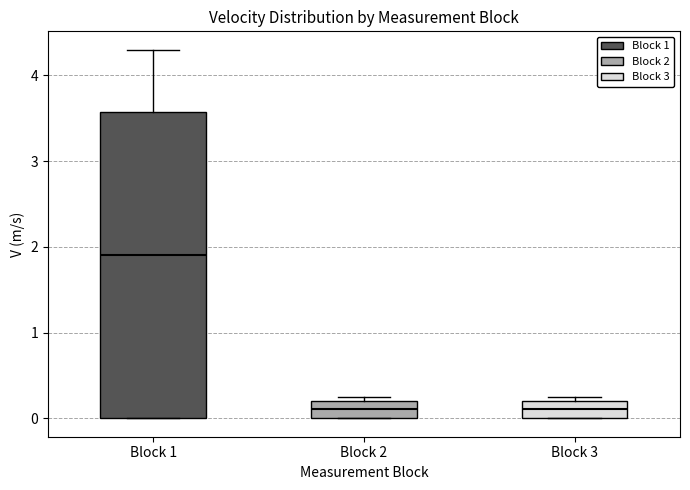

Comparing the boxes themselves (not the whiskers), which one is the tallest?

Block 1